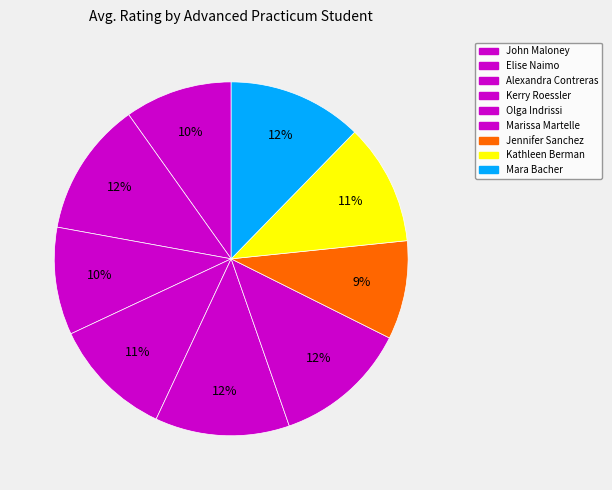

What percentage do Kathleen Berman and Marissa Martelle together represent?

23.4%